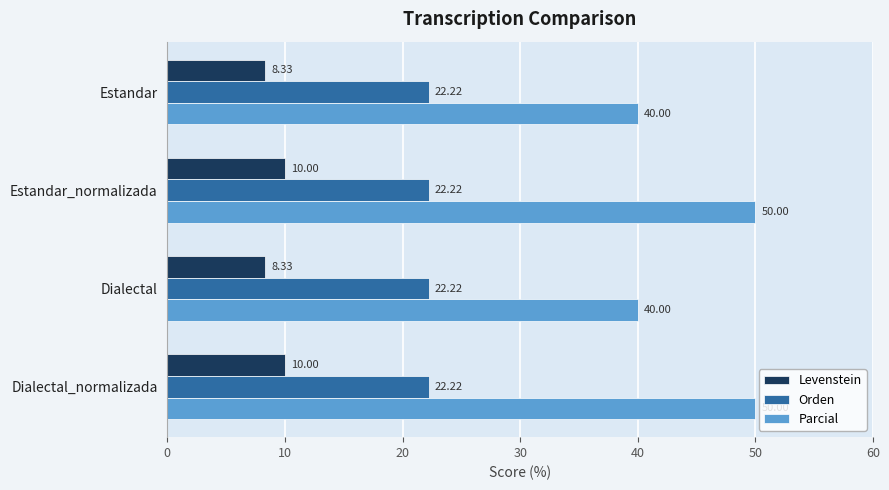

Which series has the largest range (max minus min)?

Parcial